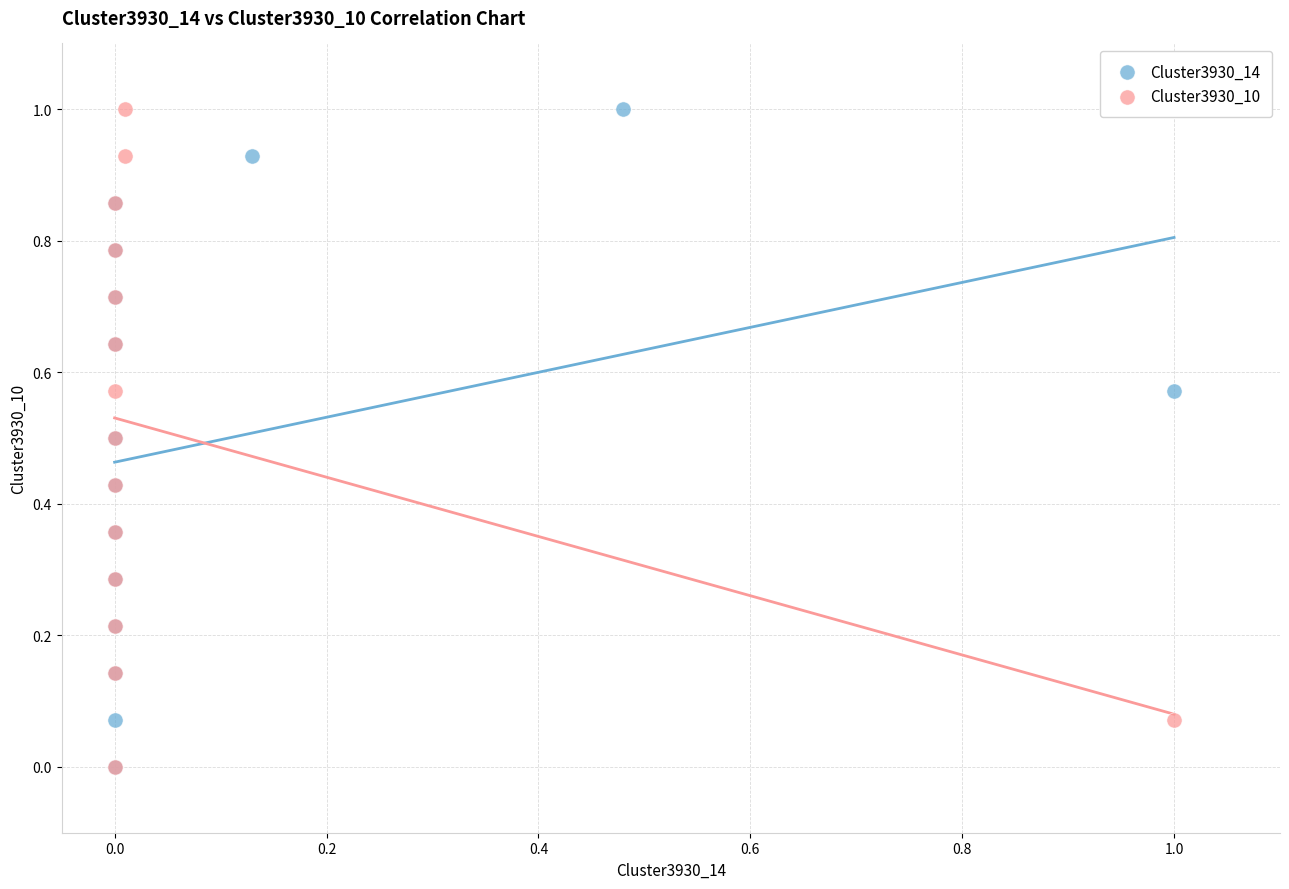

What are all the series names shown in the legend?

Cluster3930_14, Cluster3930_10